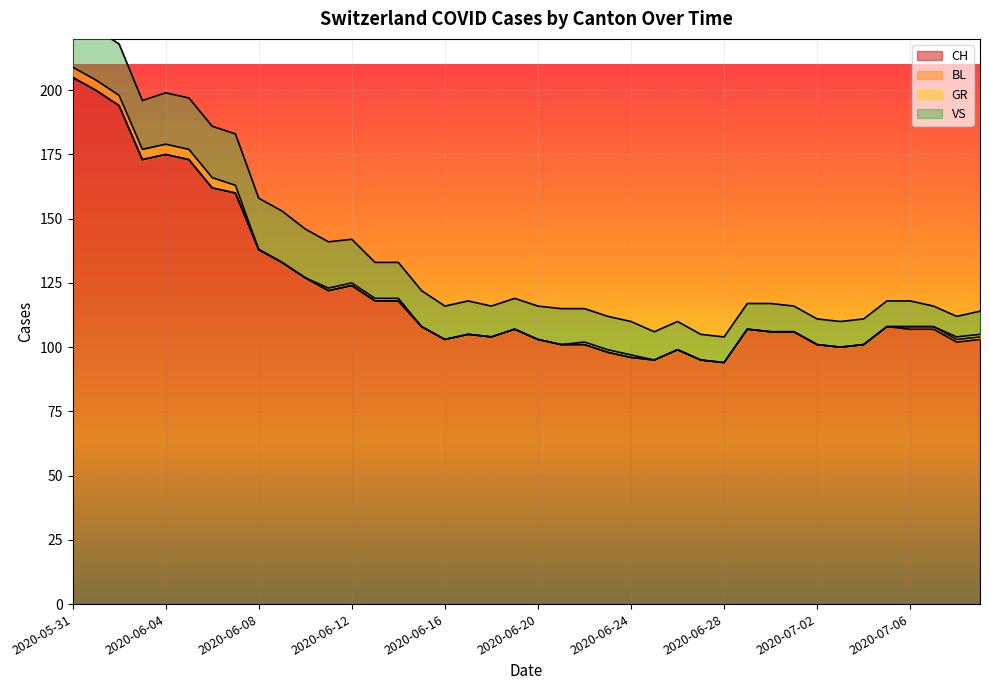

True or false: GR has a value of -1 at 2020-07-07.

False